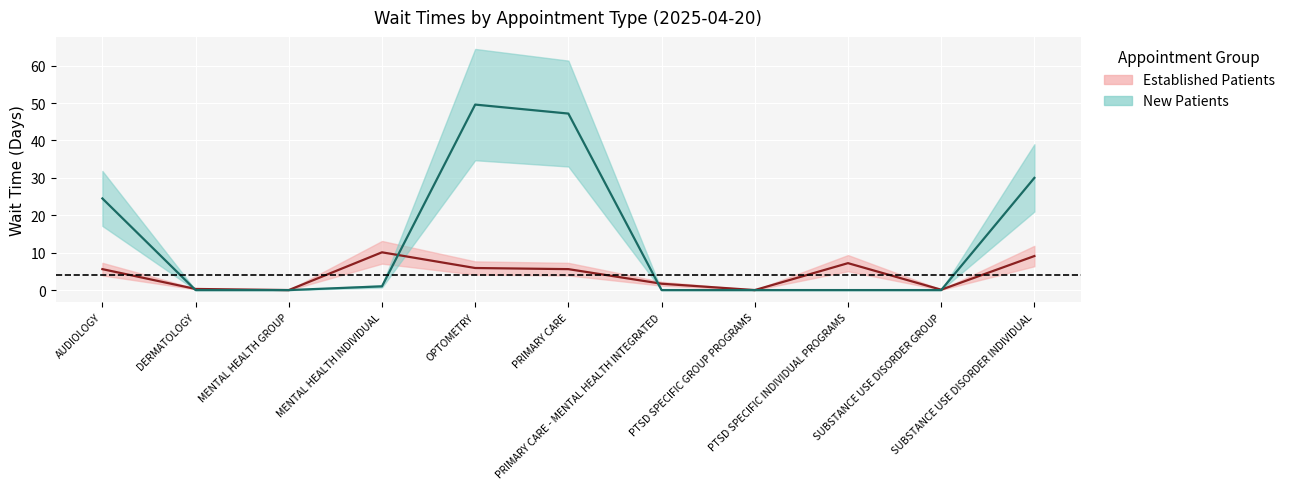

At how many categories does at least one series exceed 27?

3